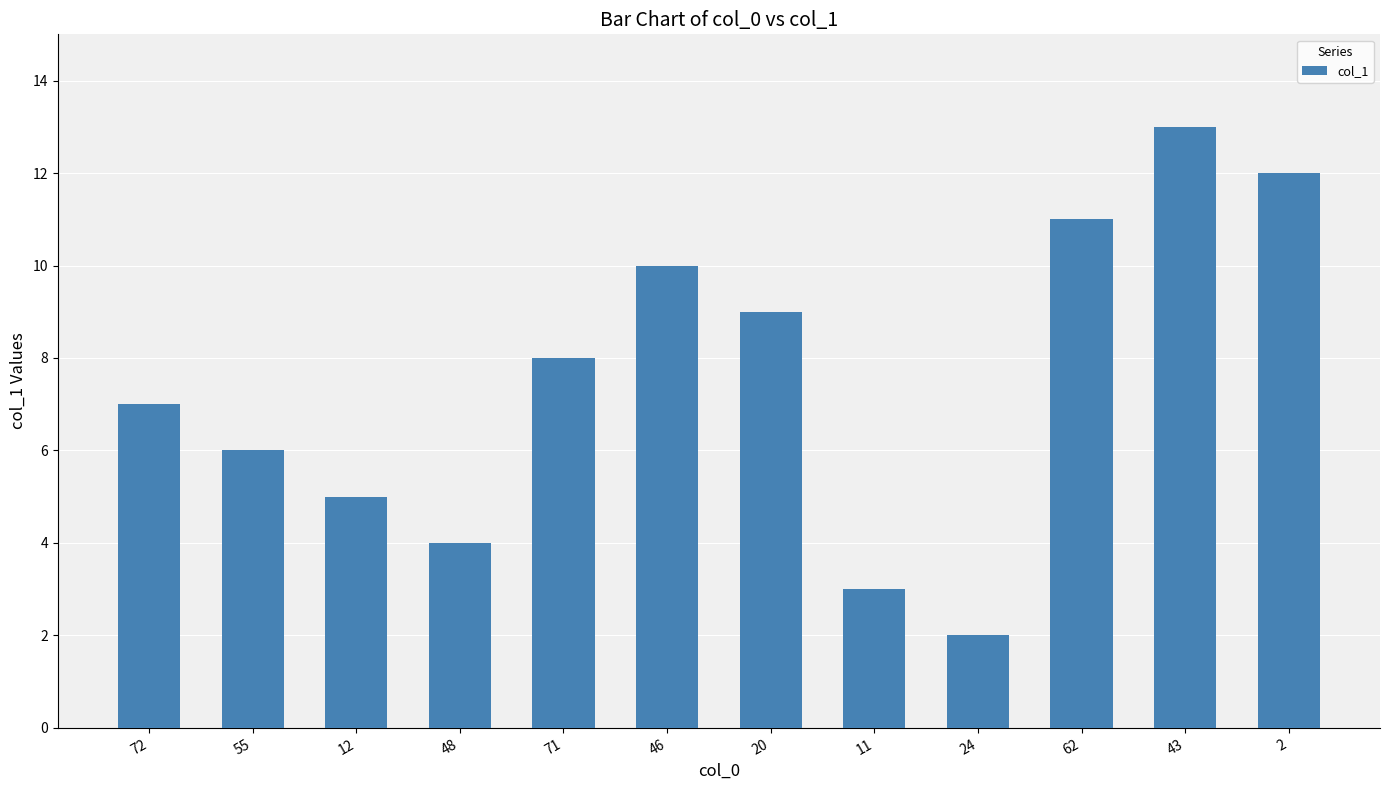

What is the label of the 9th bar from the right?

48